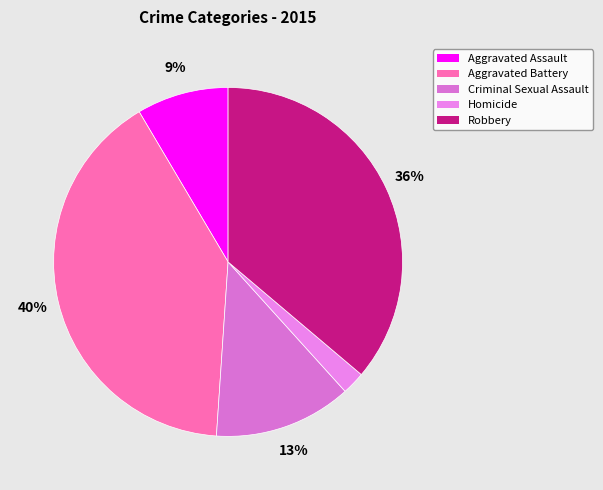

Count the number of slices in the pie.

5